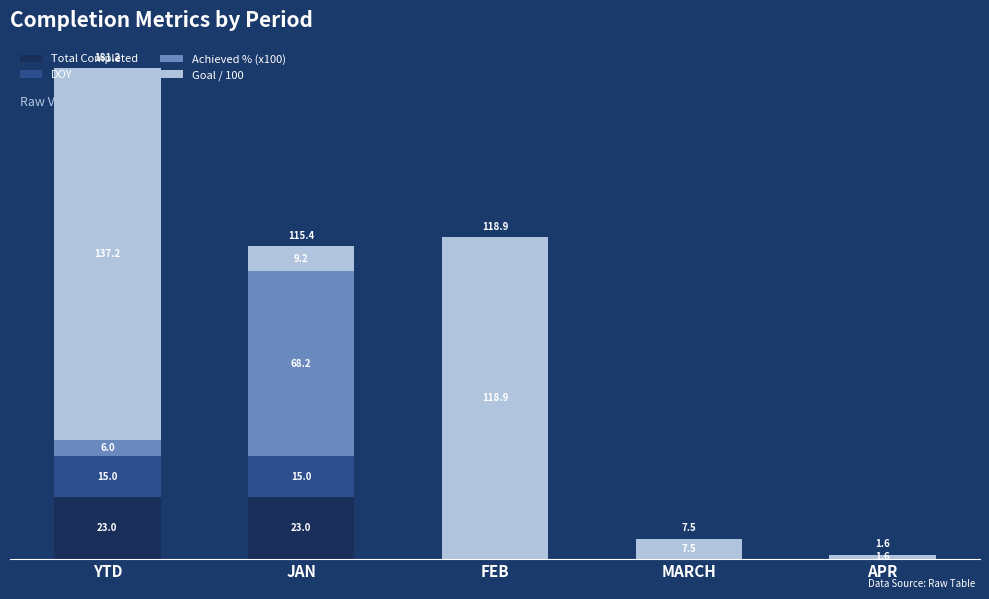

At how many categories does at least one series exceed 39?

3